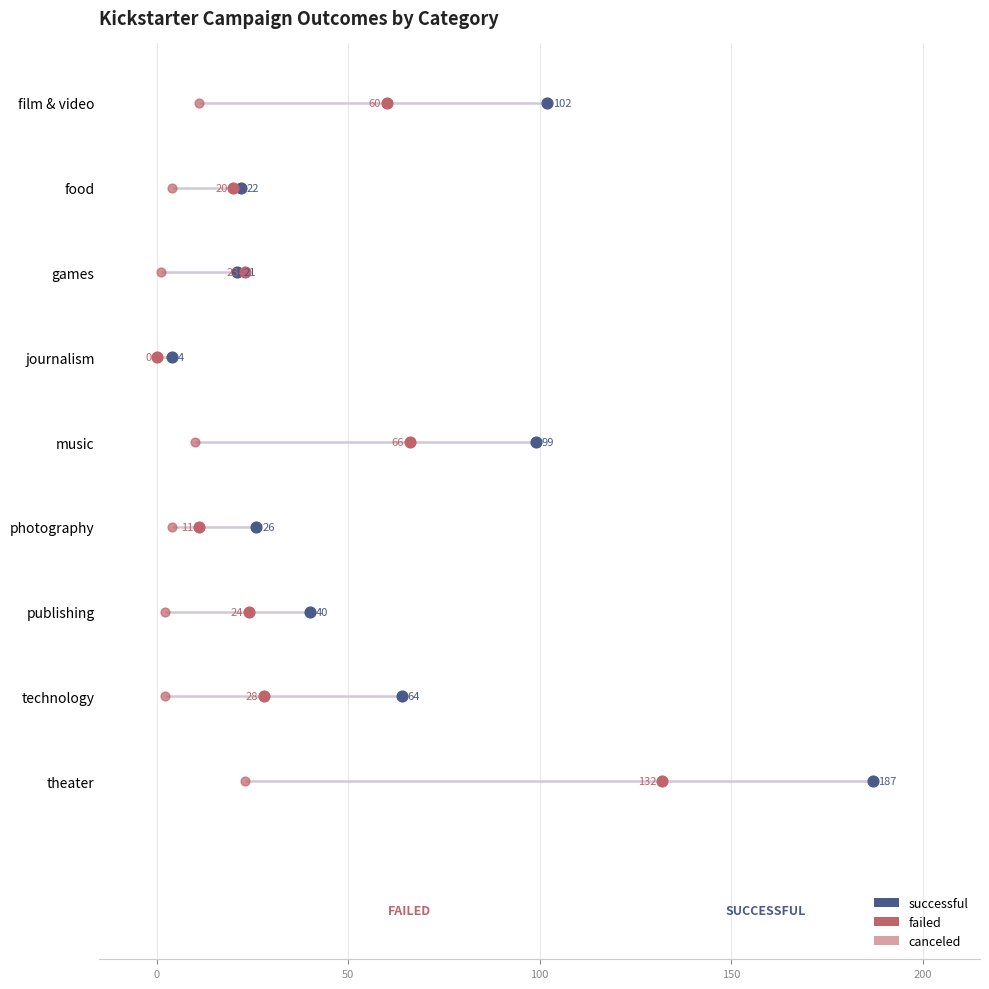

Which series reaches the minimum Y coordinate?

successful